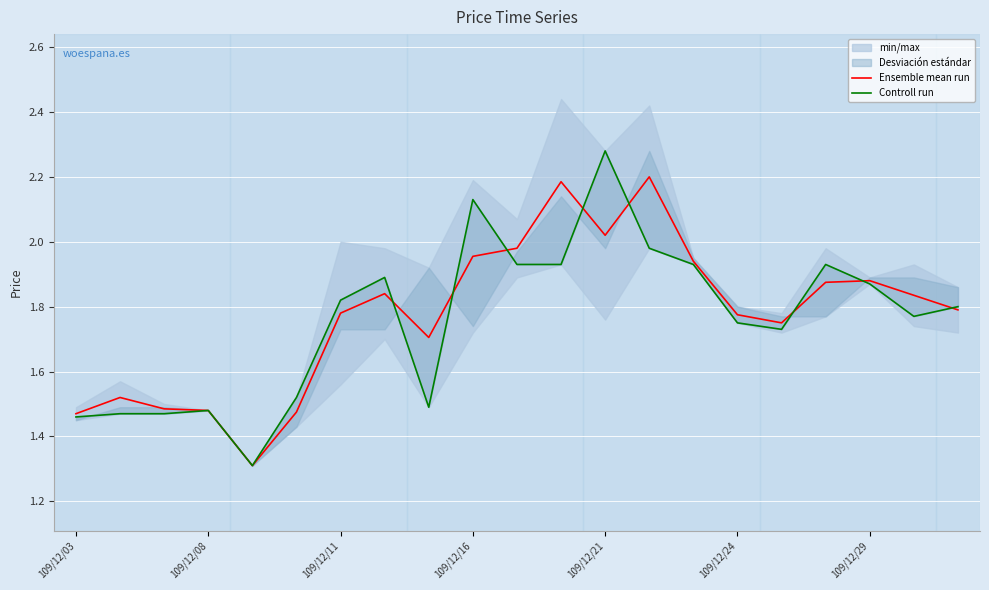

What is the value of the Controll run point at the 11th from the left?

1.9